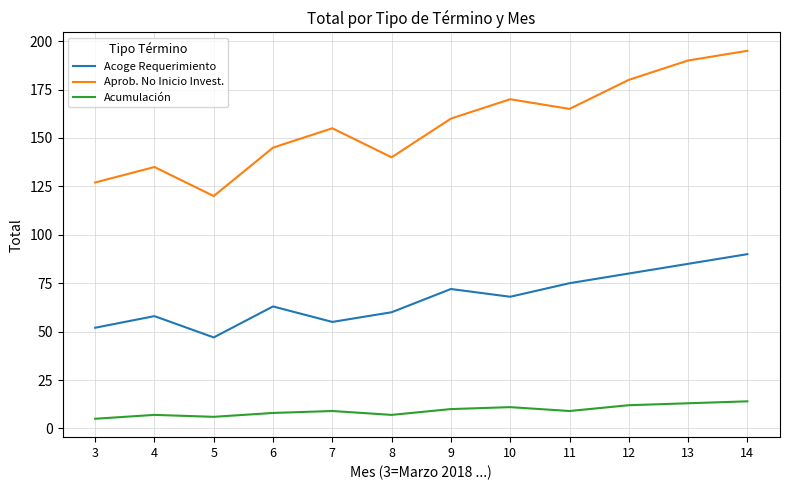

What is the greatest value displayed?

195